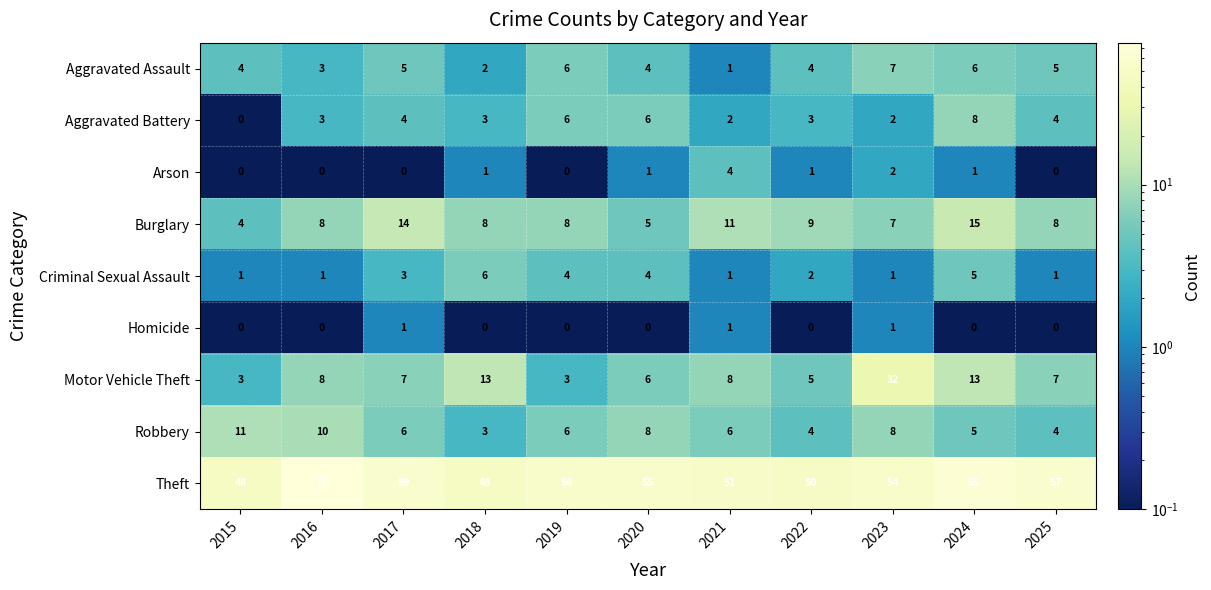

The value of Aggravated Battery at 2025 is 7. True or false?

False